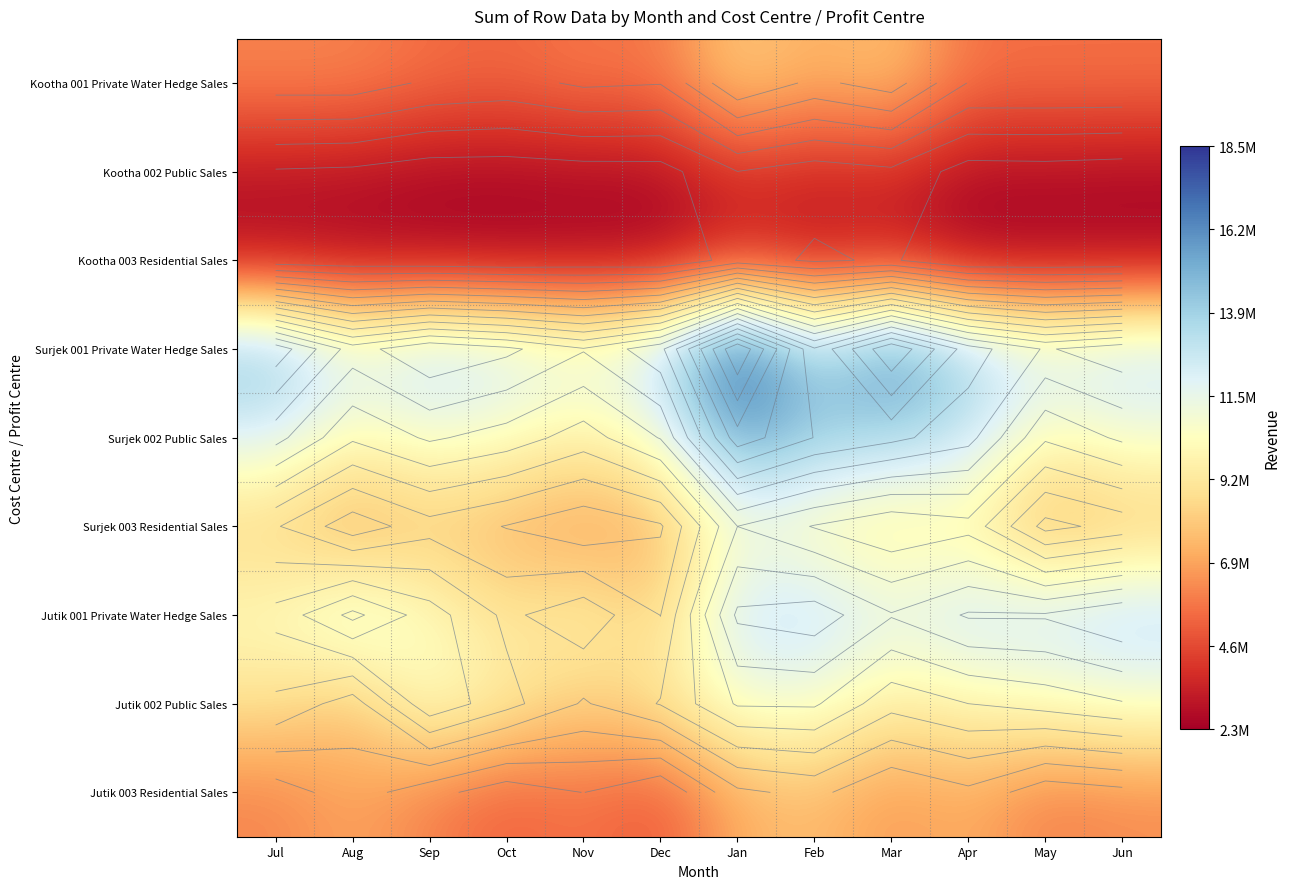

Between Aug and Apr, which series saw the biggest shift?

Surjek 003 Residential Sales